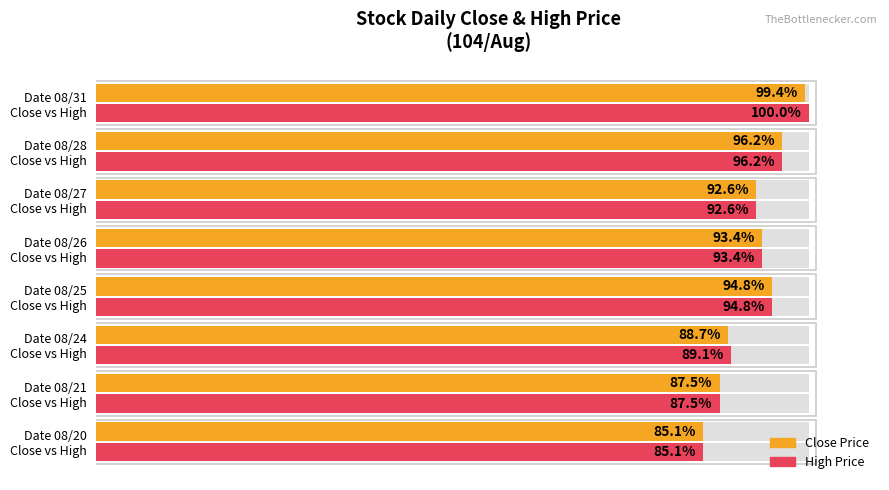

Reading left to right, what are all the values shown in this chart?

Close Price: 85.1	87.5	88.7	94.8	93.4	92.6	96.2	99.4
High Price: 85.1	87.5	89.1	94.8	93.4	92.6	96.2	100.0